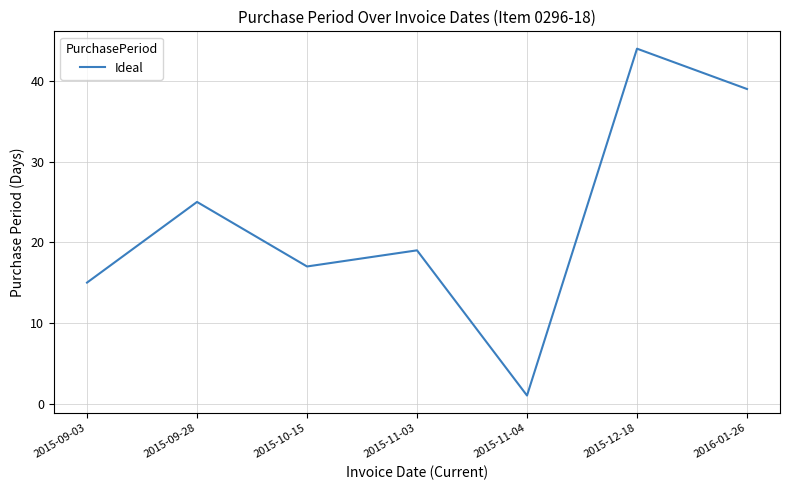

Which category has the highest value across all series?

2015-12-18